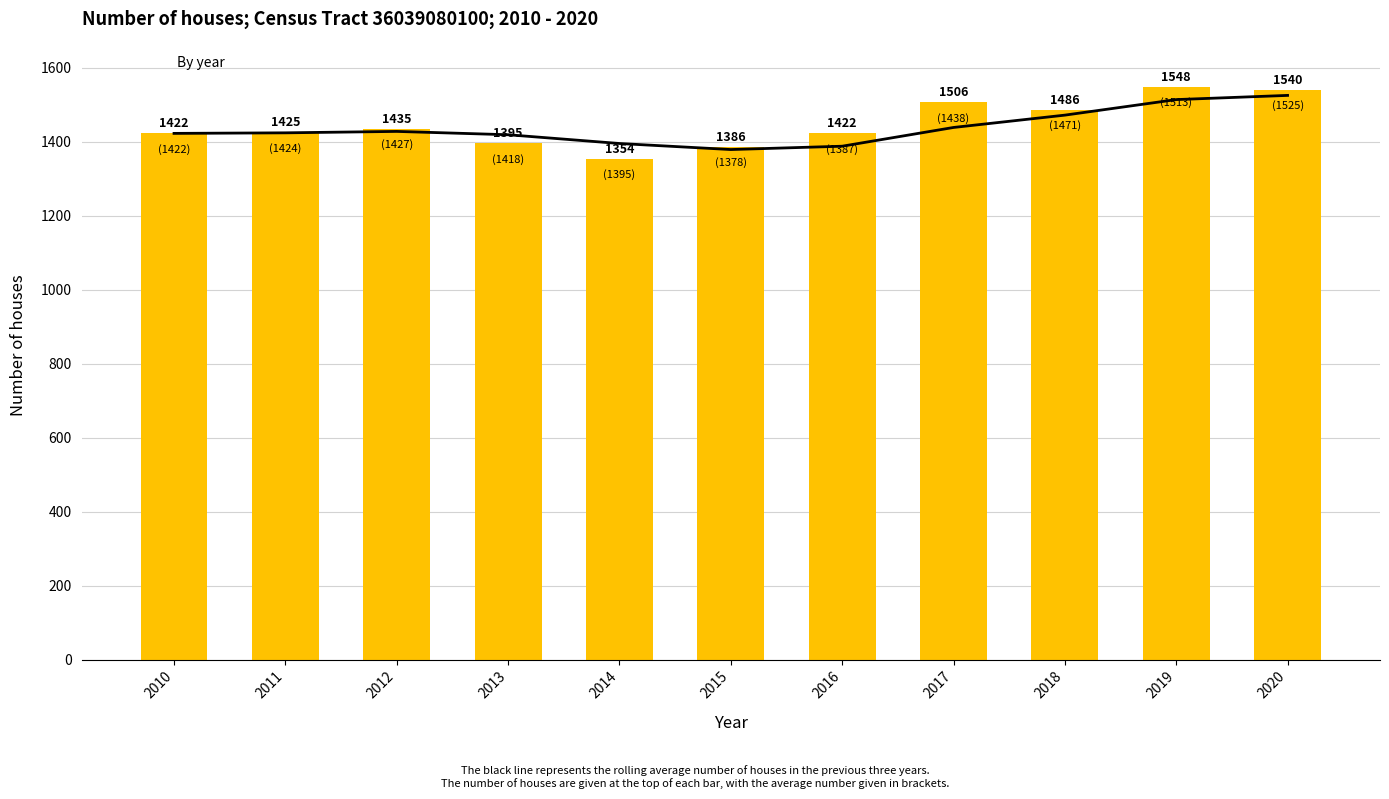

How many distinct data groups are displayed?

2